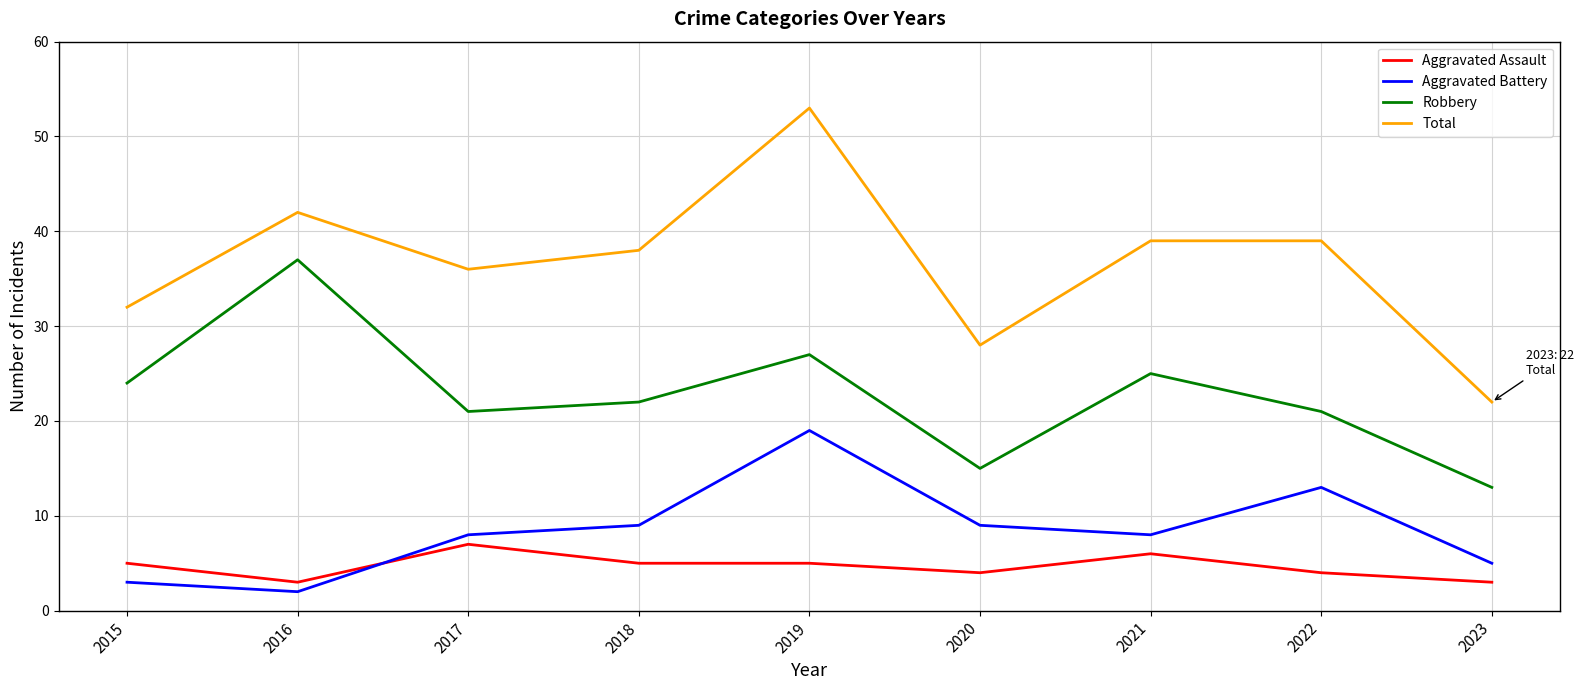

Is it true that Total equals 38 at 2018?

True